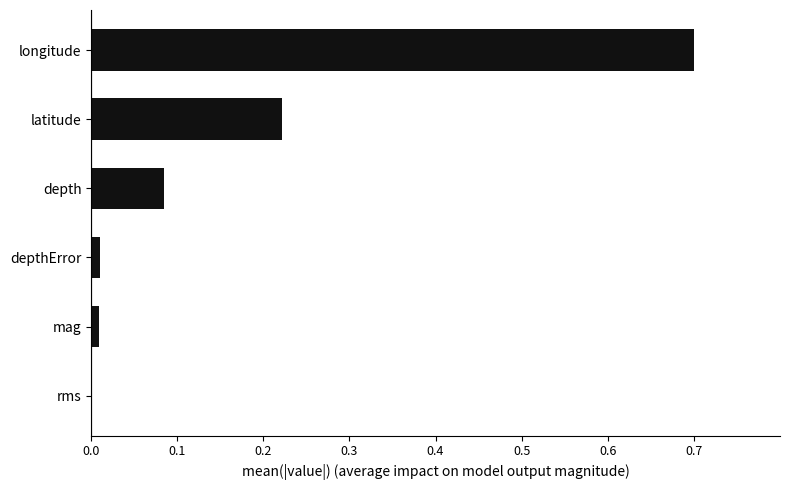

What is the greatest value displayed?

0.7